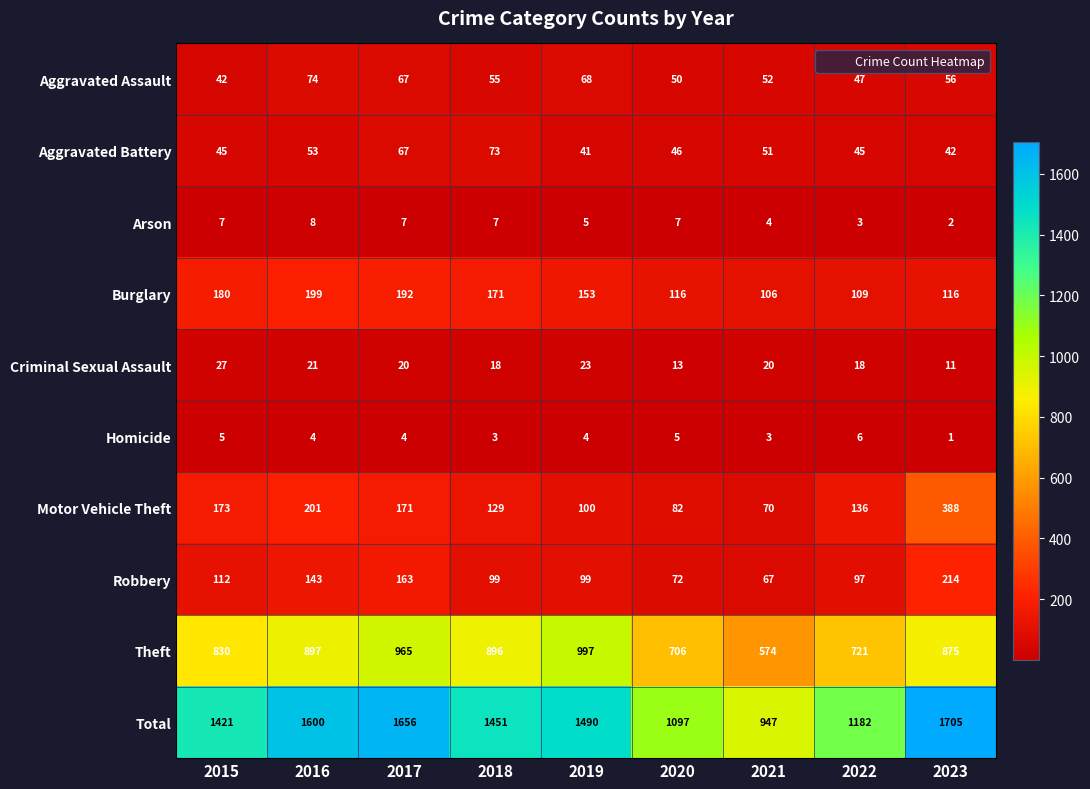

What is the minimum value for Criminal Sexual Assault?

11